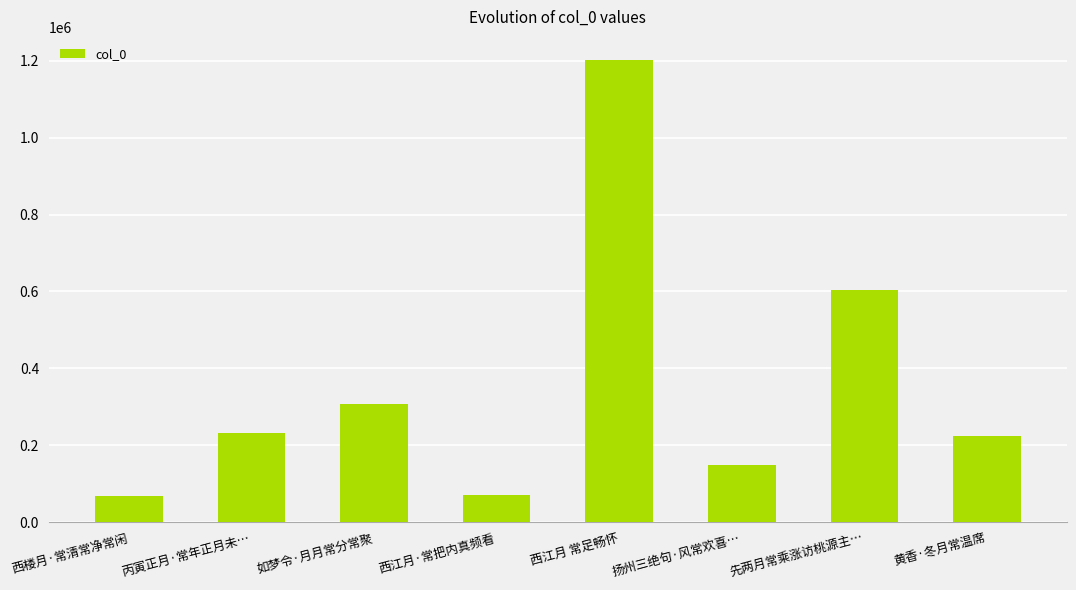

At which category does the chart reach its peak across all series?

西江月 常足畅怀